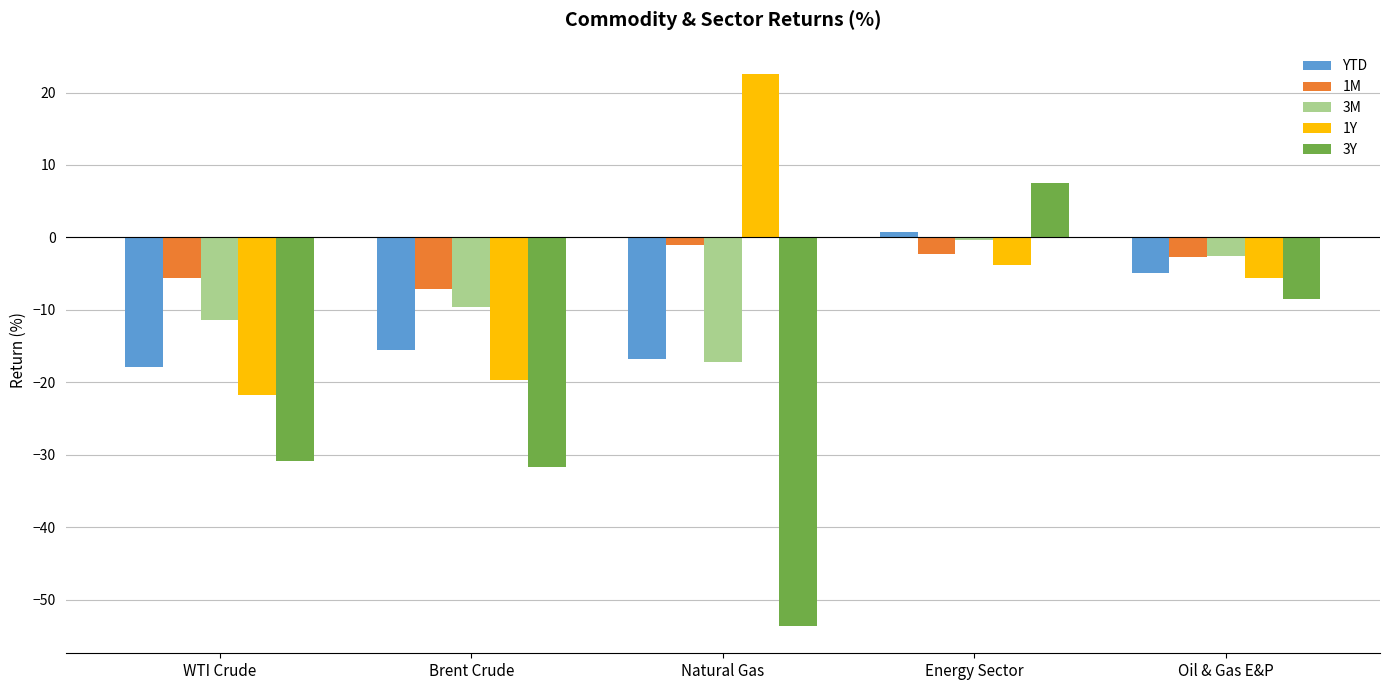

True or false: 1Y has a value of -19.7 at Brent Crude.

True